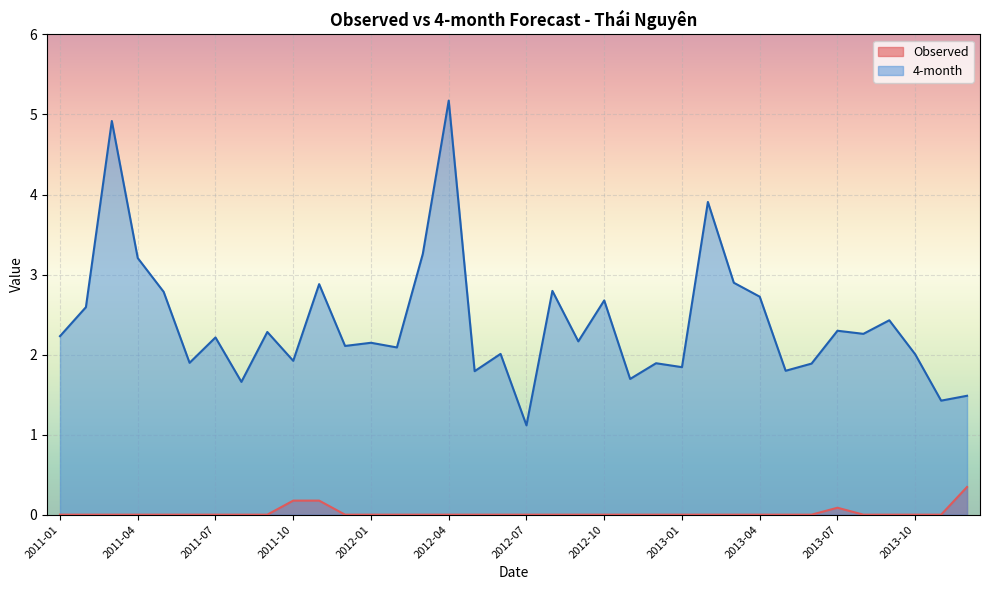

What is the approximate value of 4-month at 2011-07?

2.2